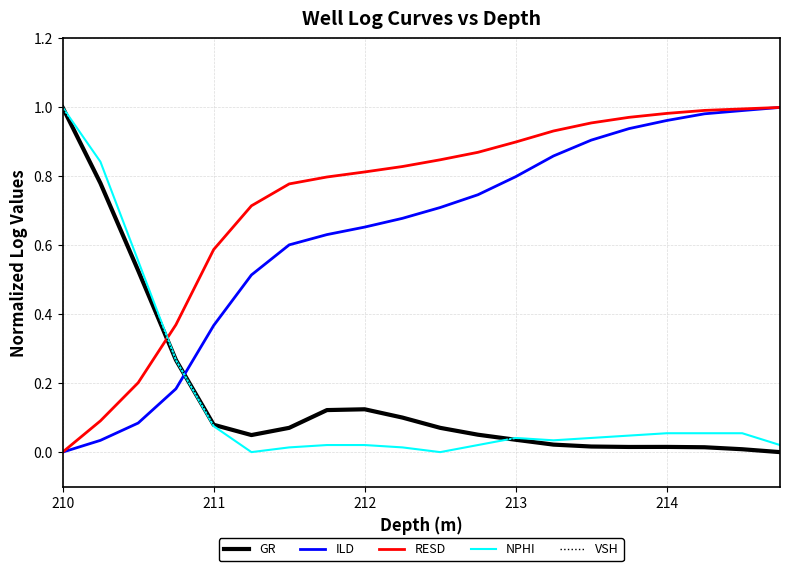

True or false: NPHI and ILD cross at least once.

True